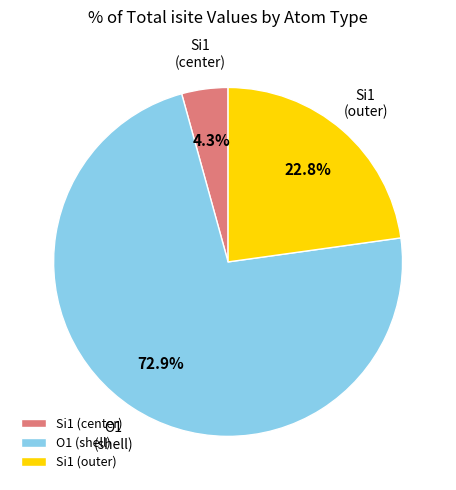

To the nearest percent, what is the difference between the largest and smallest slice percentages?

69%